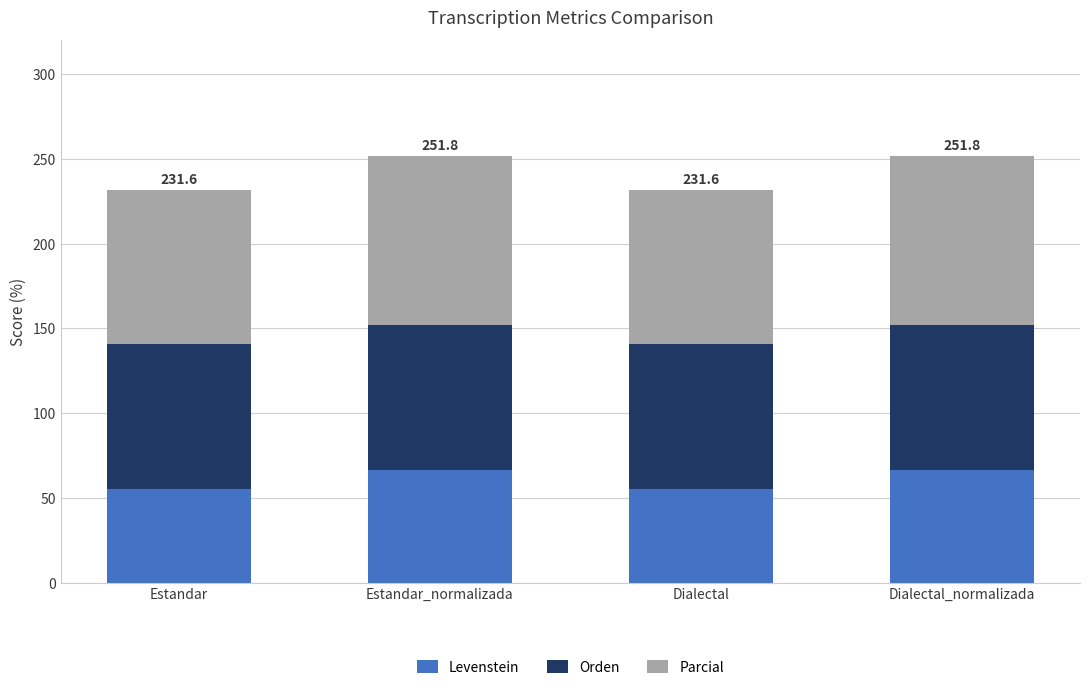

What value does the Levenstein series have at Estandar?

55.6